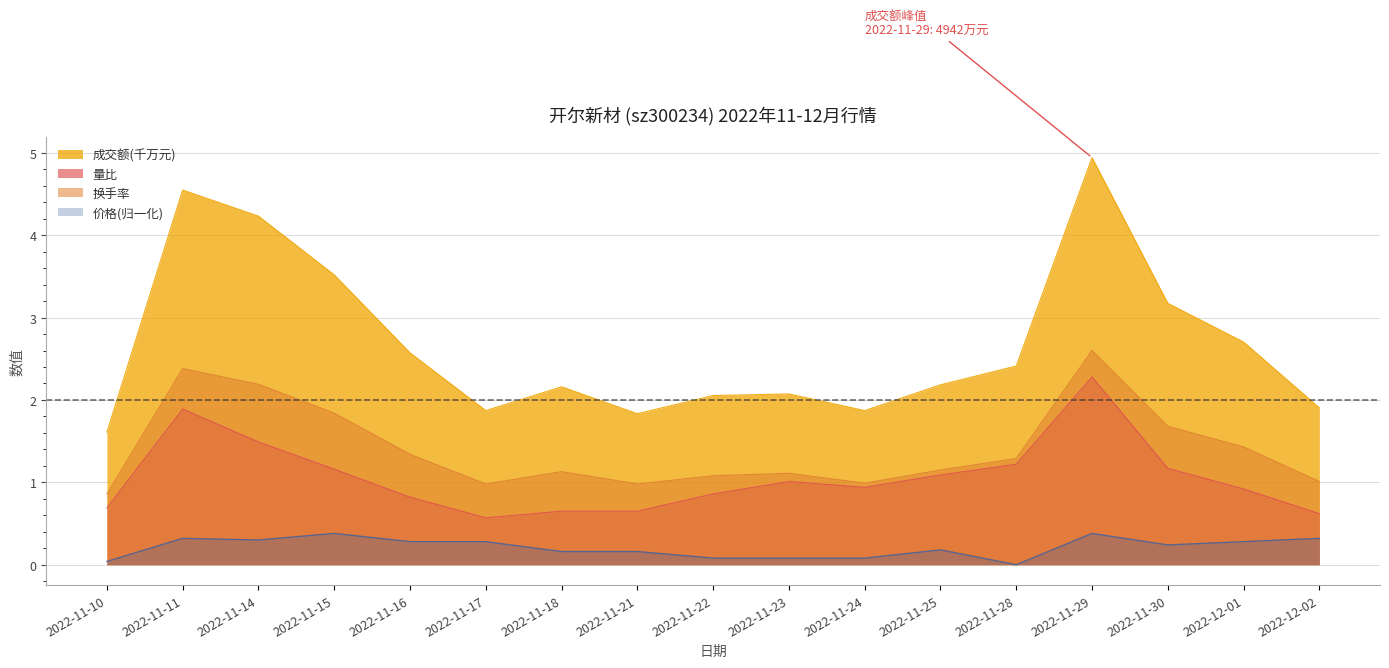

What value does the 换手率 series have at 2022-11-21?

1.0